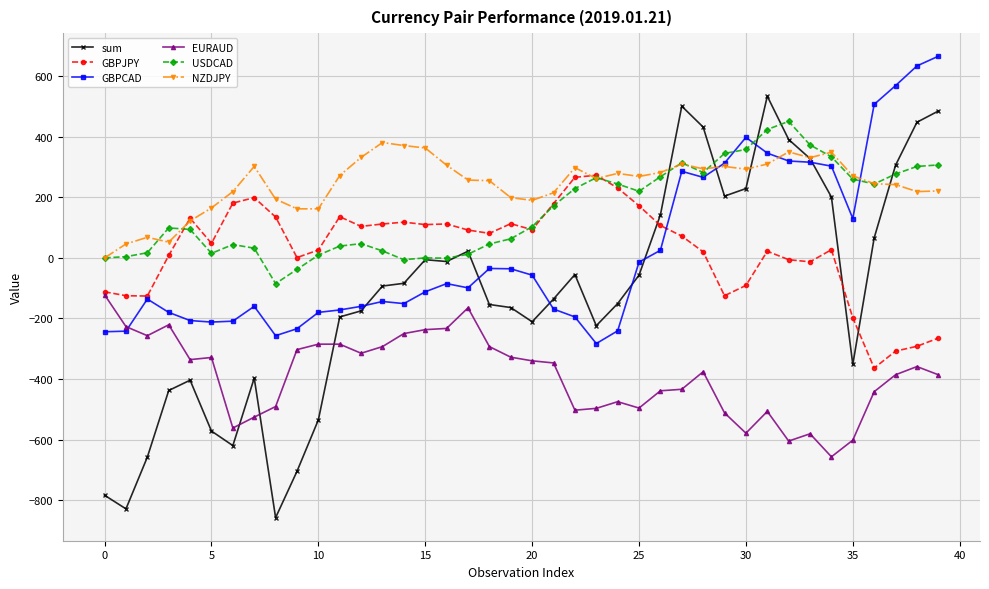

Which series has the largest total across all categories?

NZDJPY